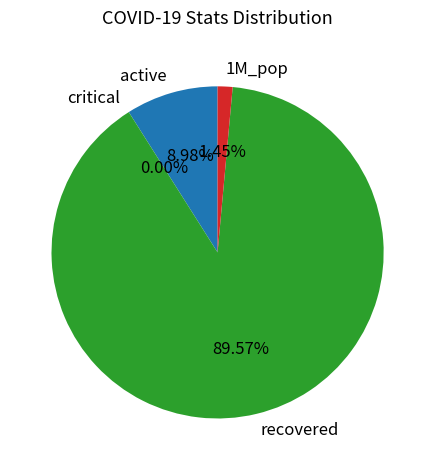

To the nearest percent, what is the difference between the largest and smallest slice percentages?

90%